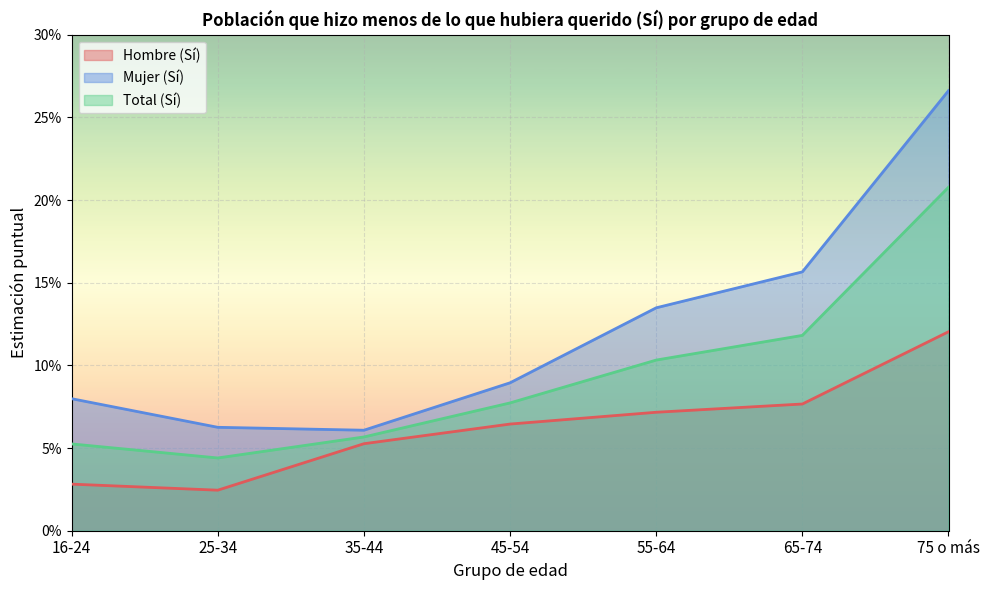

The value of Mujer (Sí) at 55-64 is 0.1. True or false?

False